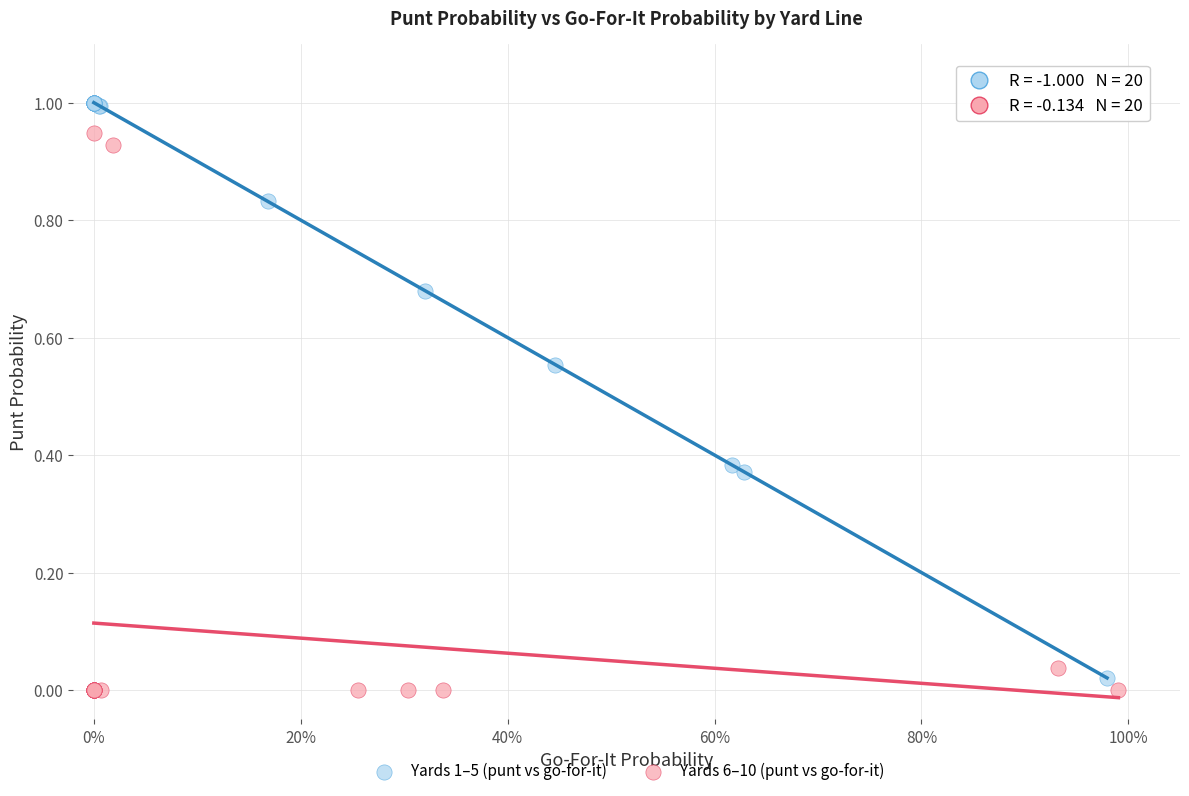

Which series reaches the maximum Y coordinate?

Yards 1–5 (punt vs go-for-it)